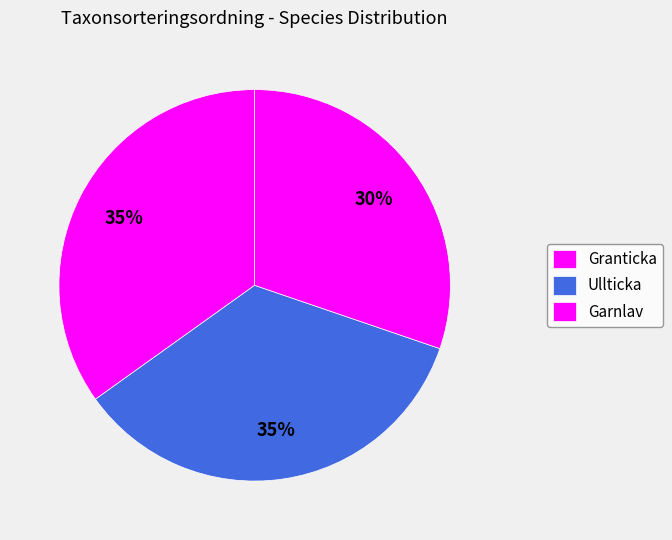

Is there a majority slice in this chart?

No